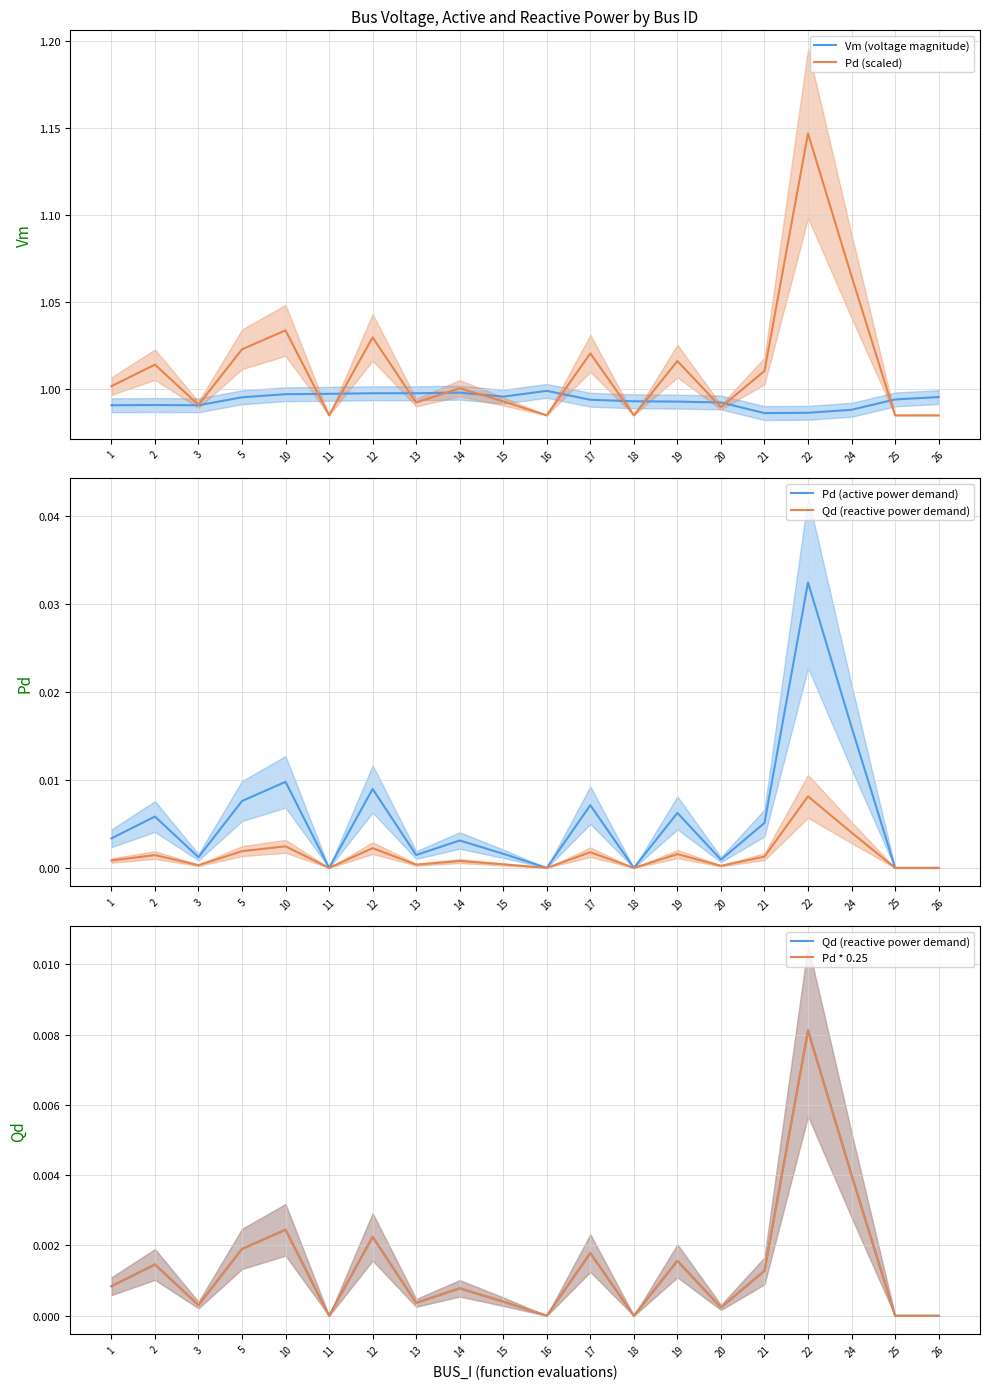

List the labels in order of Pd * 0.25 value, smallest first.

11, 16, 18, 25, 26, 20, 3, 13, 15, 14, 1, 21, 2, 19, 17, 5, 12, 10, 24, 22